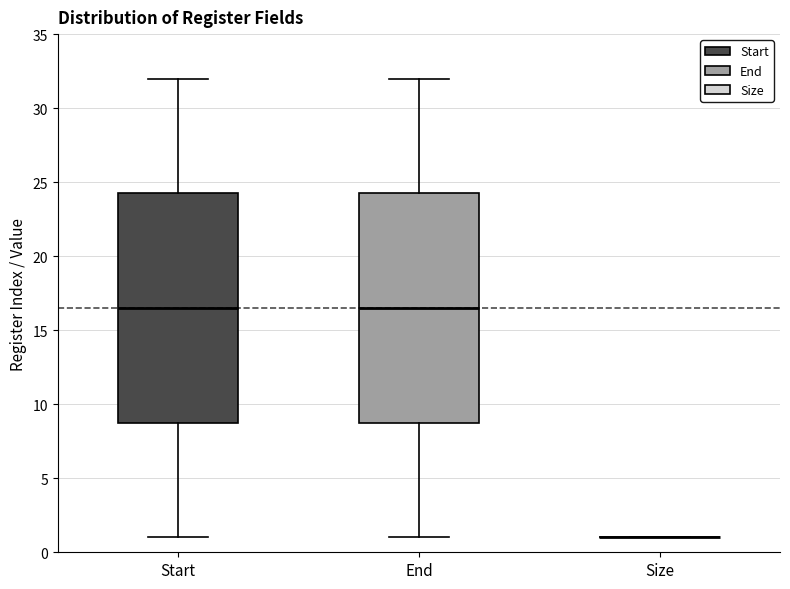

Reading left to right, transcribe this box plot: for each box, give where its median line is, the range the box spans, and where its two whiskers end, as read against the y-axis. The values are not printed on the chart, so give them approximately, as read against the axis.

Start: median 16.5, box 9.0 to 24.5, whiskers 1.0 to 32.0
End: median 16.5, box 9.0 to 24.5, whiskers 1.0 to 32.0
Size: box collapsed to a line at 1.0, whiskers 1.0 to 1.0